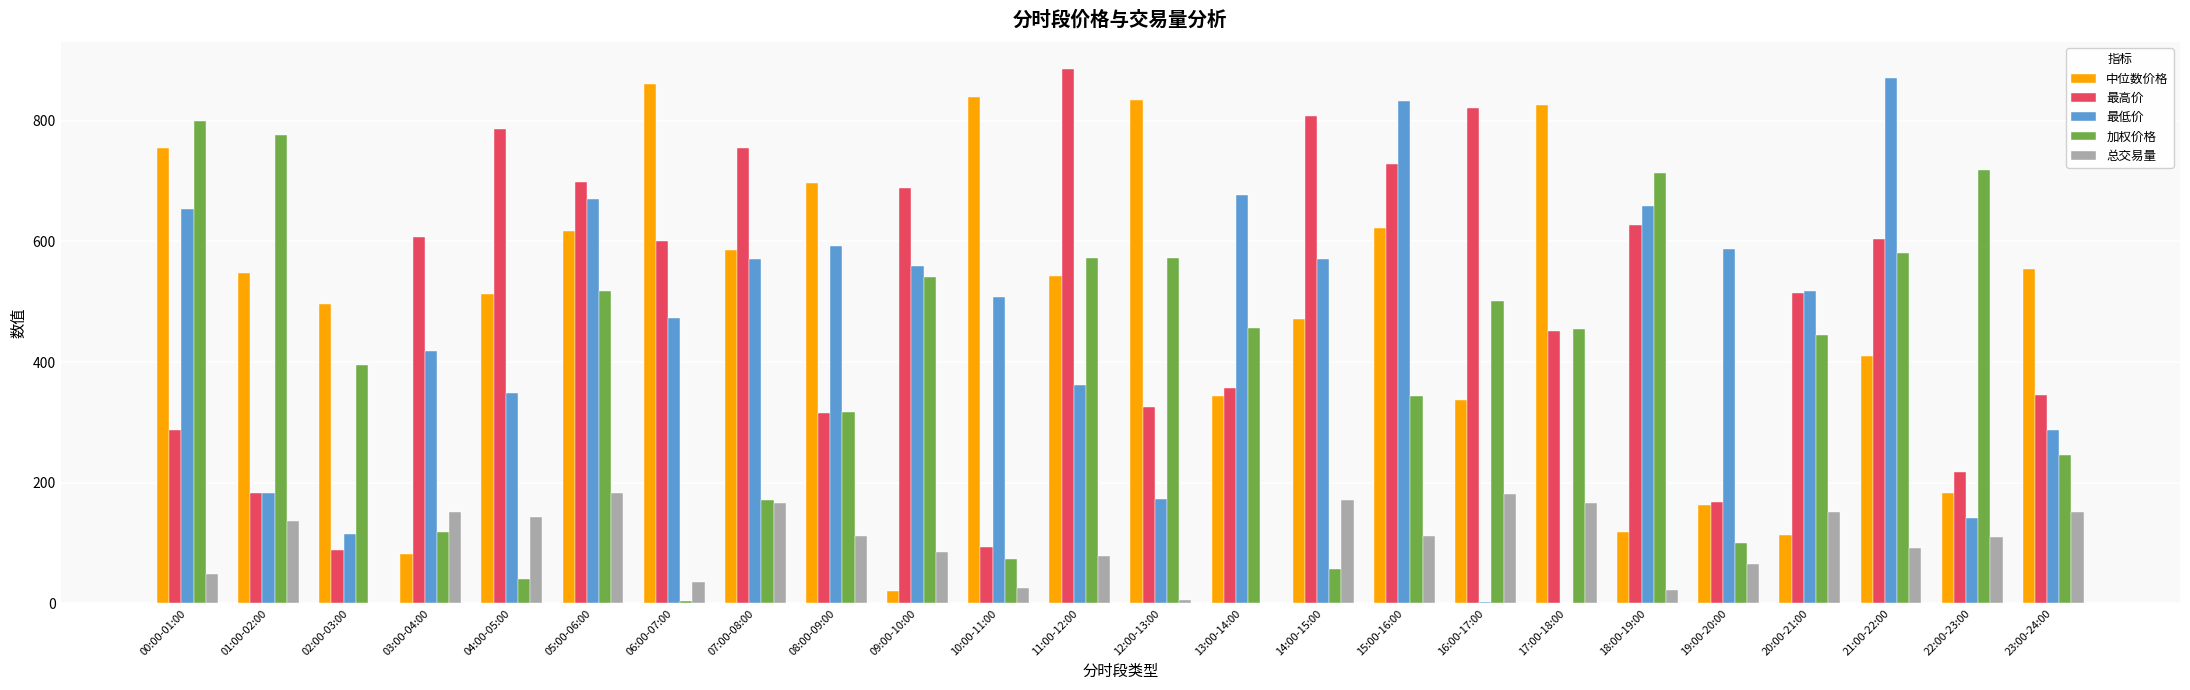

Where is 最低价 nearest to the value 435?

03:00-04:00